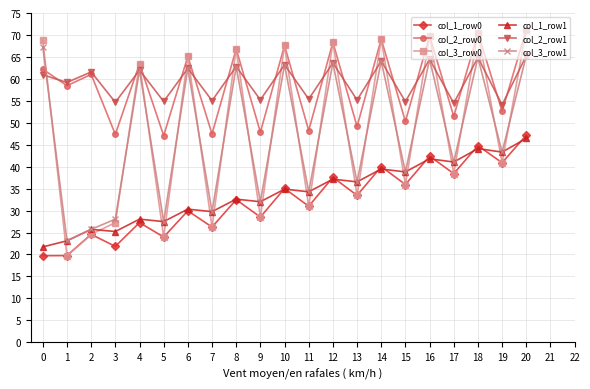

What is the average value of the col_2_row1 series?

59.4